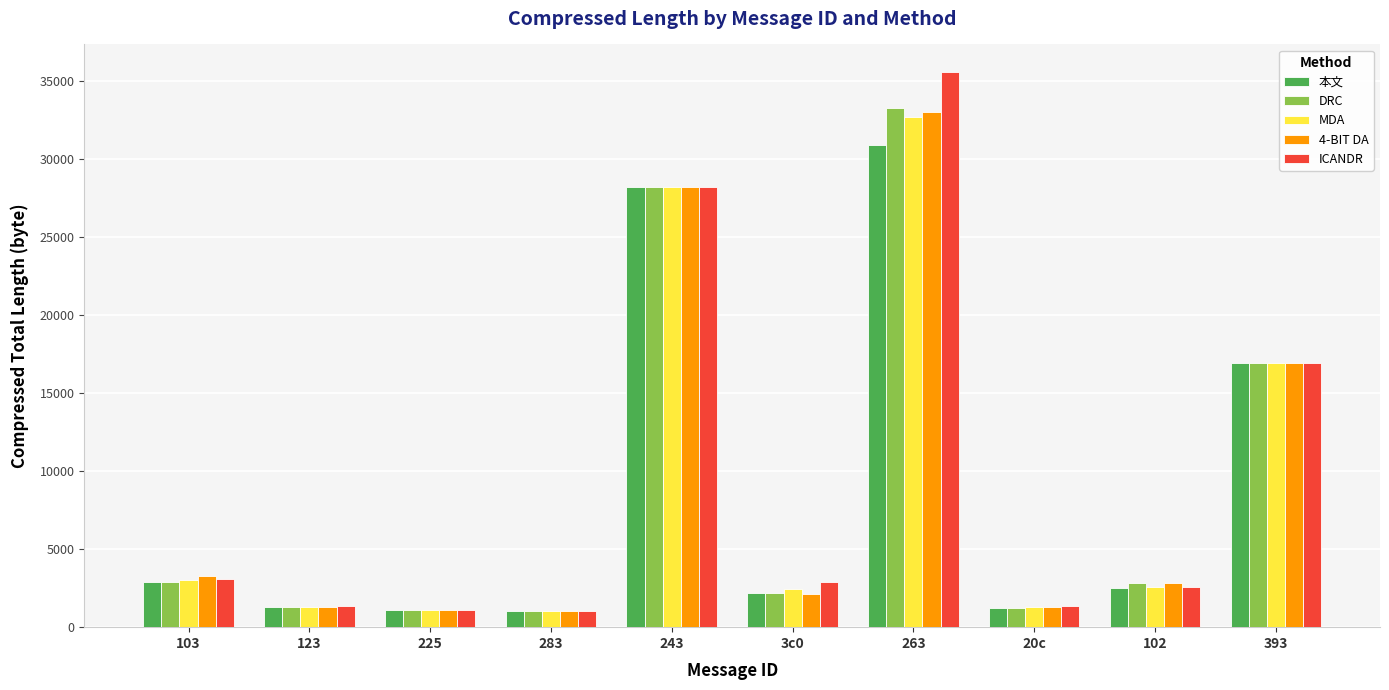

What is the average value of the DRC series?

9099